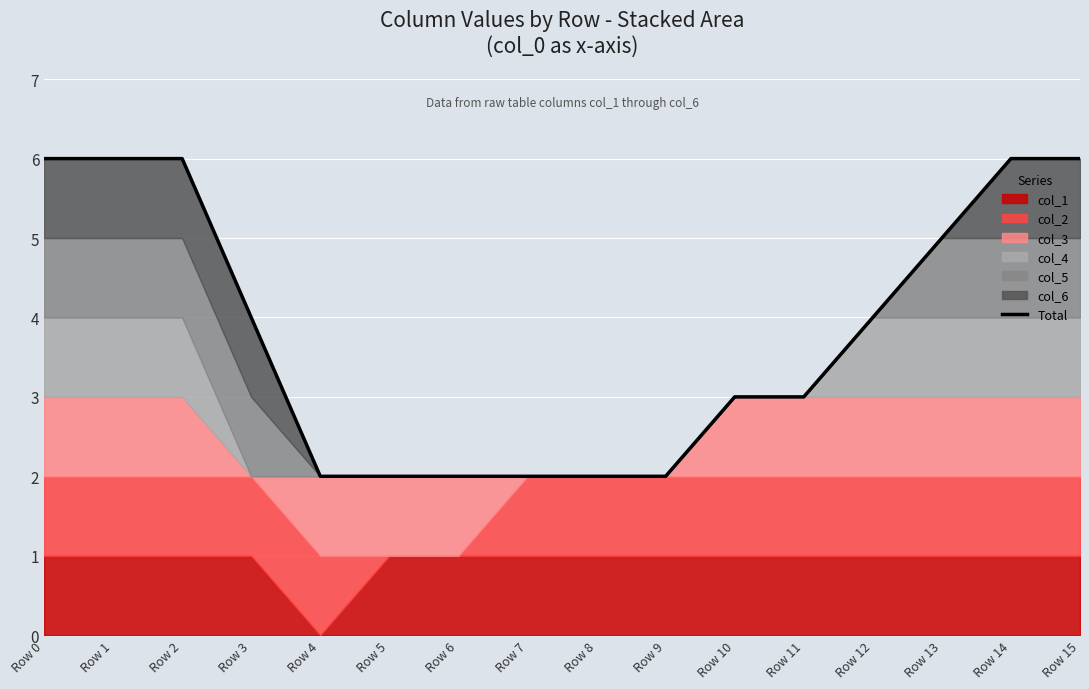

What is the value of the 1st point from the left?

6